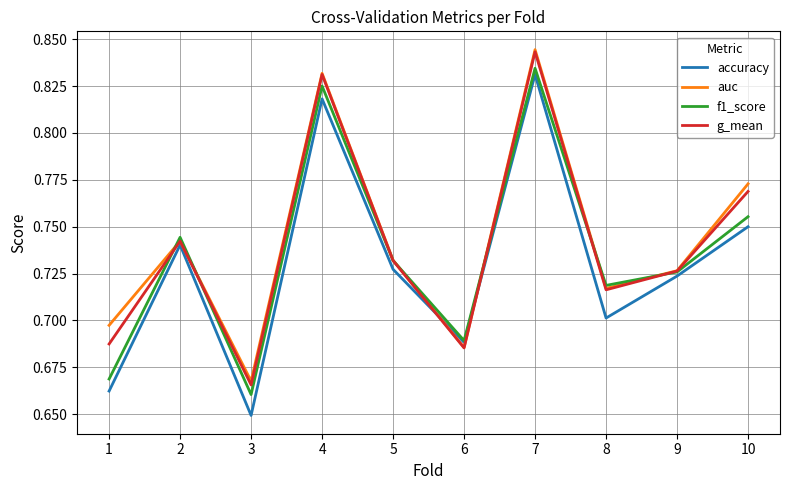

What is the sum of the g_mean values at 1 and 2?

1.4